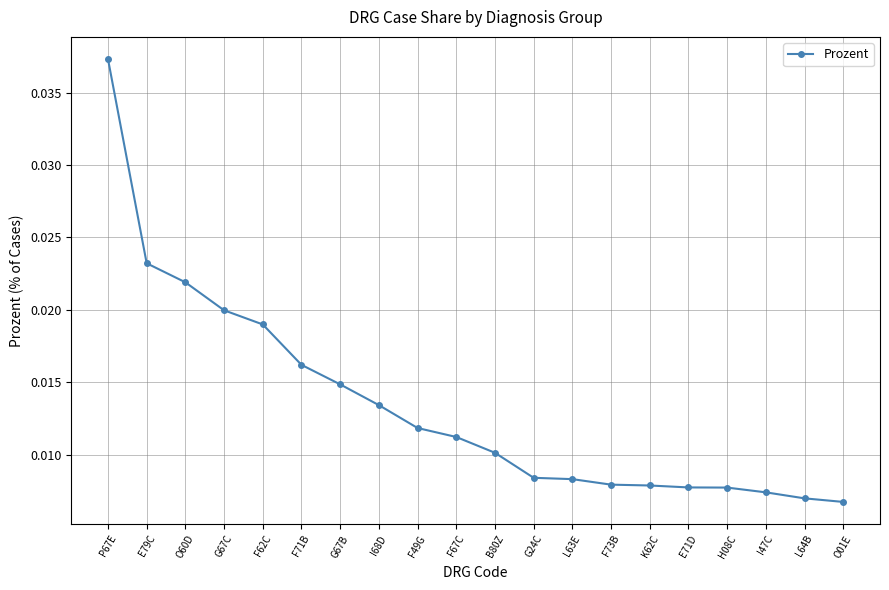

Which has a higher value, O60D or G24C?

O60D